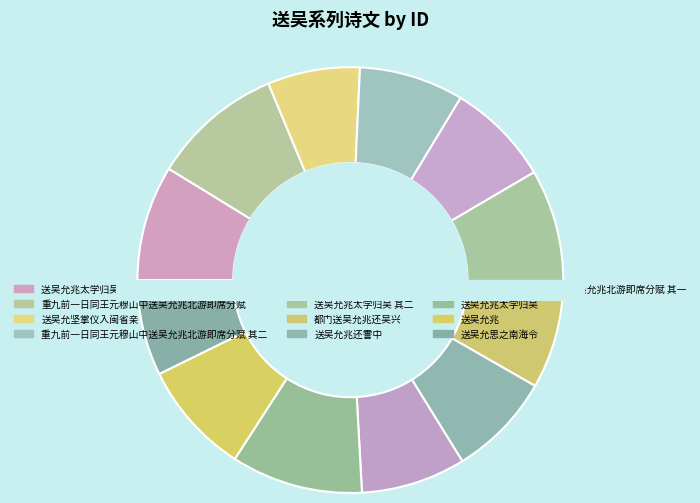

The 送吴允坚掌仪入闽省亲 slice represents 1% of the pie. True or false?

False